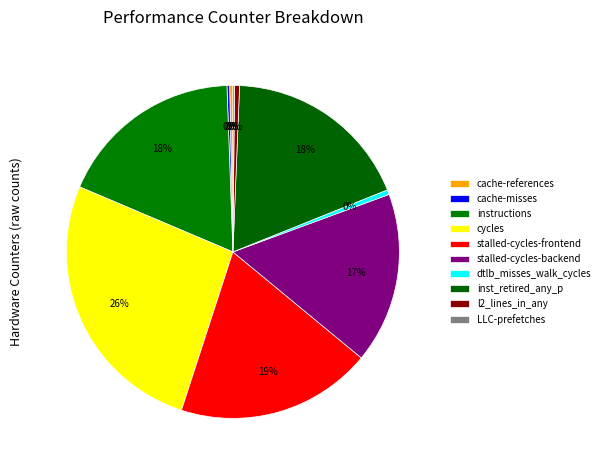

Combined, what portion of the pie is cache-misses and inst_retired_any_p?

18.5%